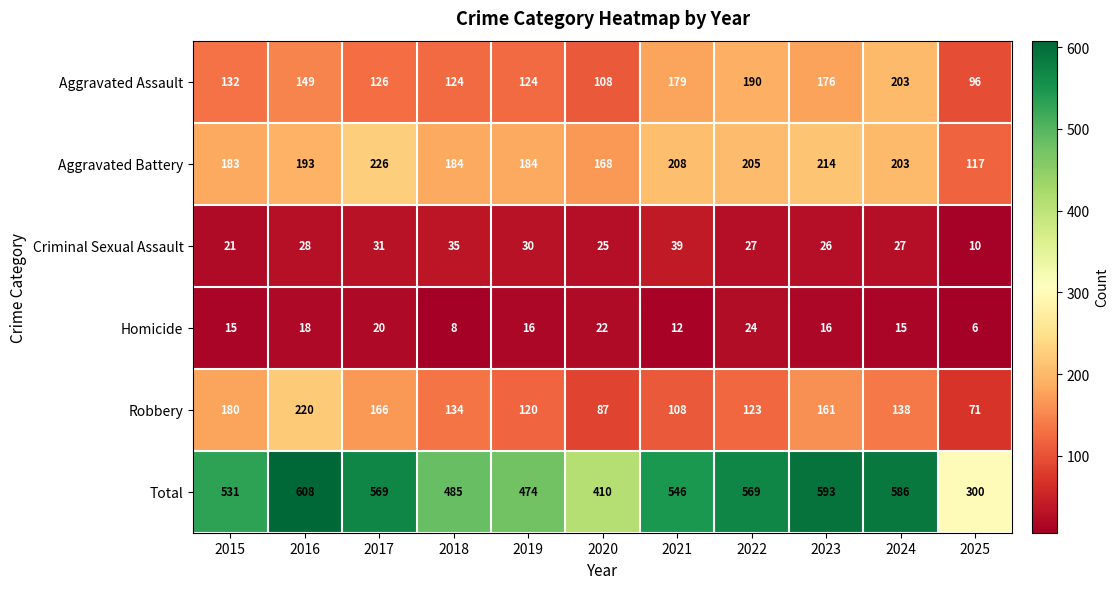

At which category does the chart reach its peak across all series?

2016